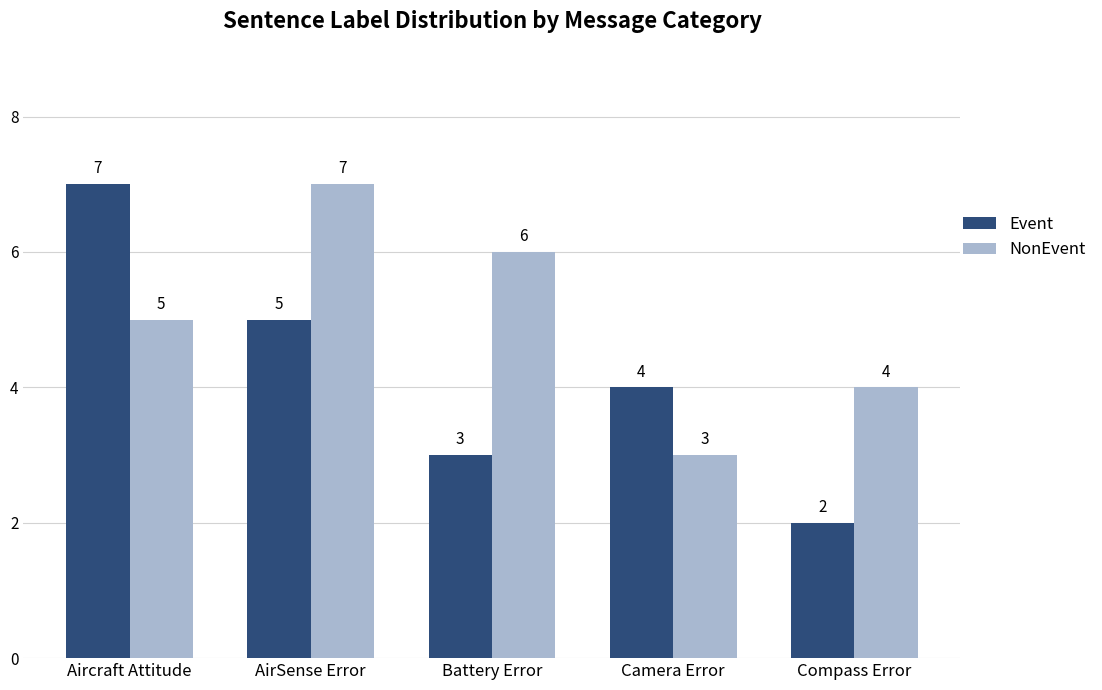

What is the minimum value for NonEvent?

3